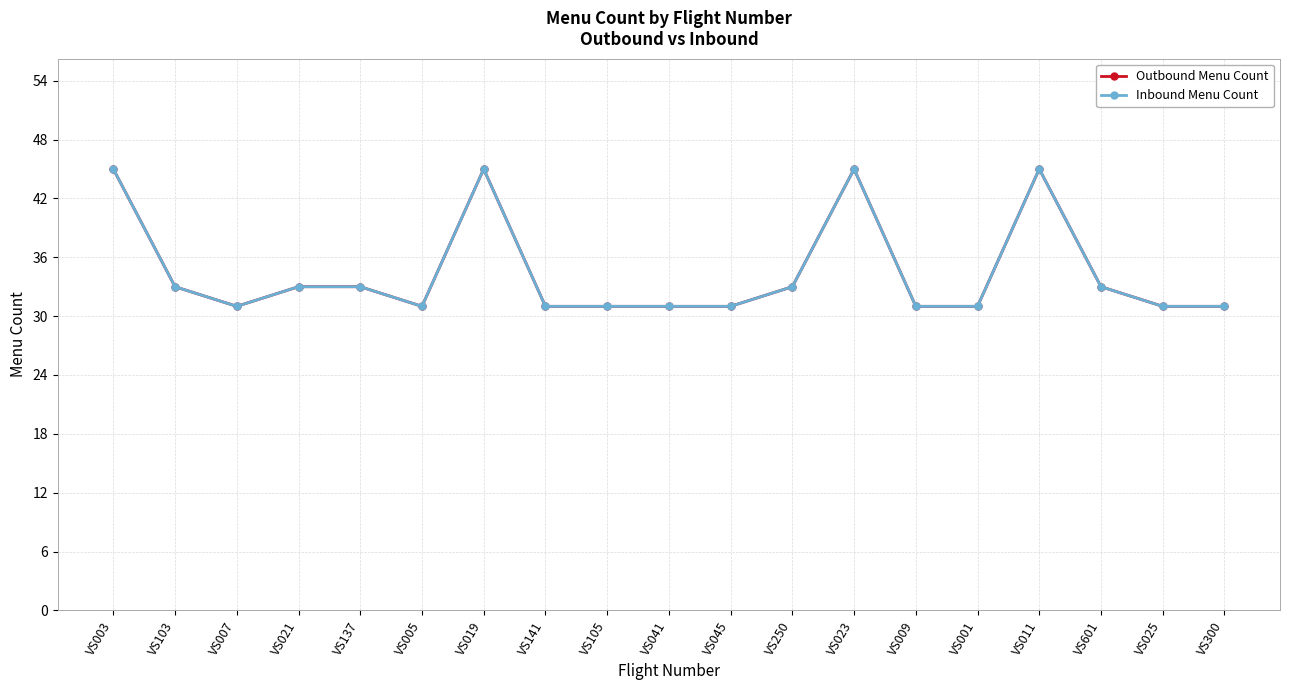

Is this an area chart (filled region under the line)?

No